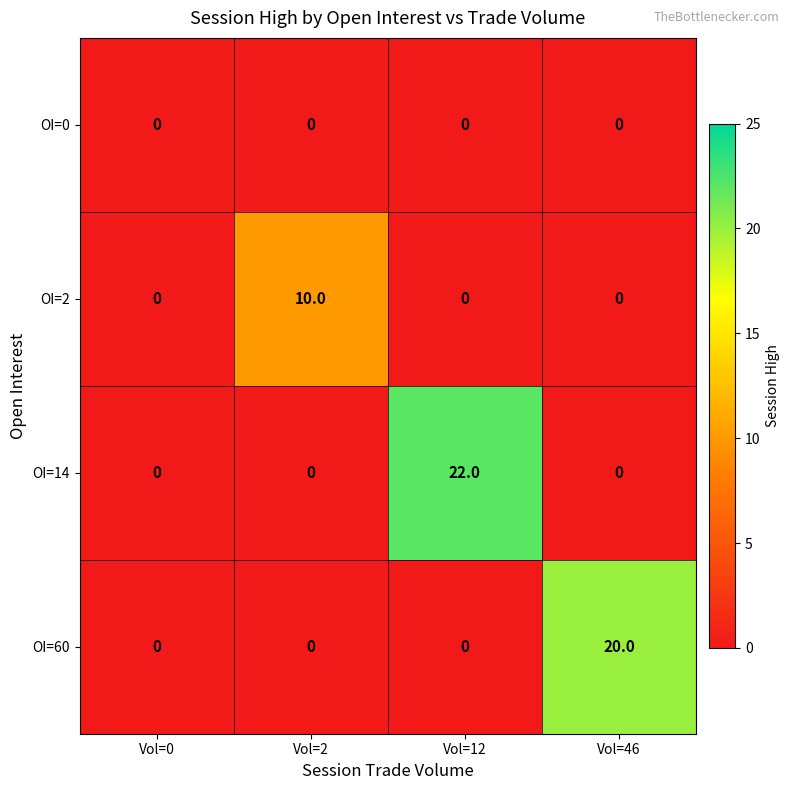

Is the value of OI=14 at Vol=0 greater than the value of OI=60 at Vol=46?

No